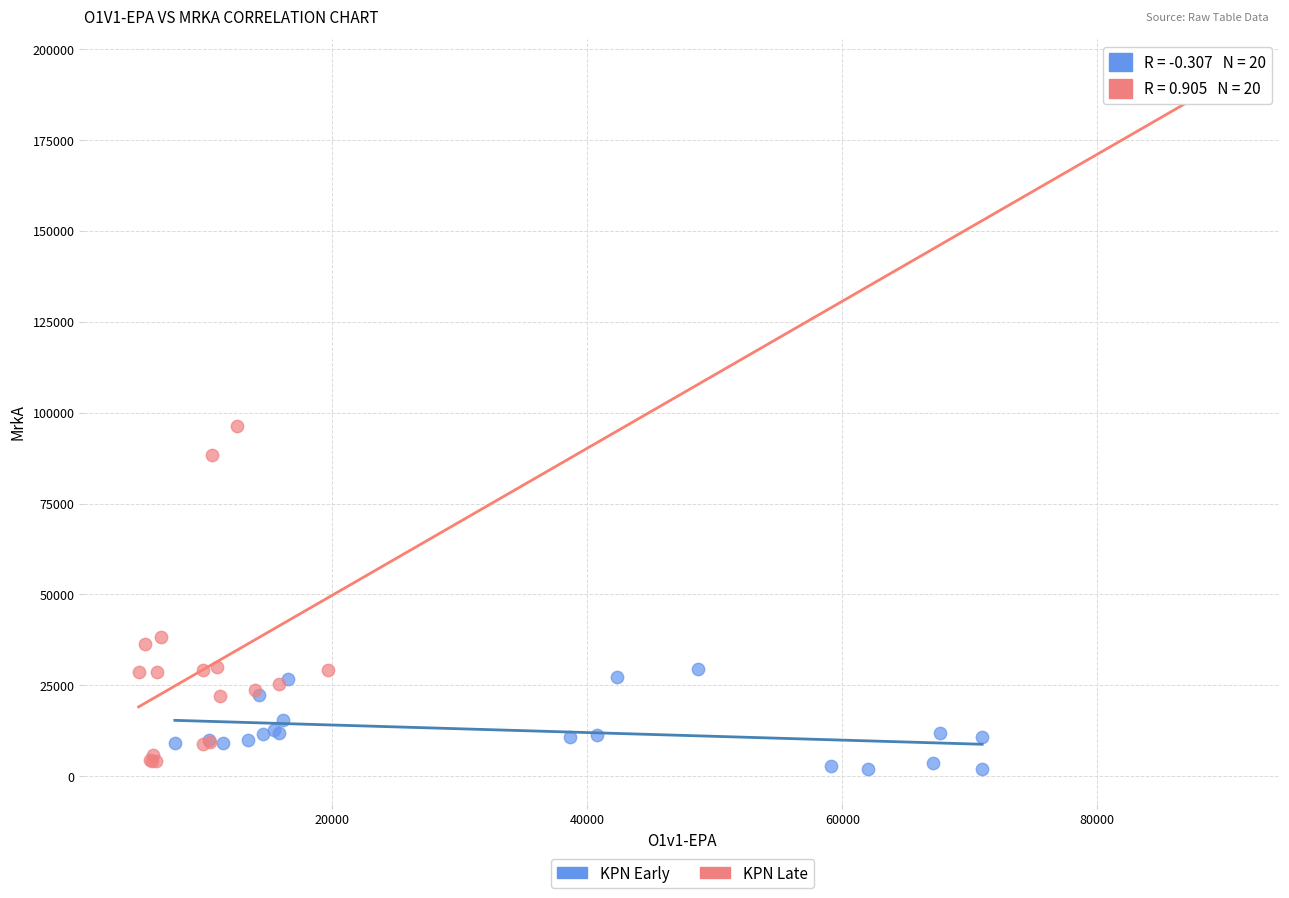

Which series has the widest spread of Y values?

KPN Late